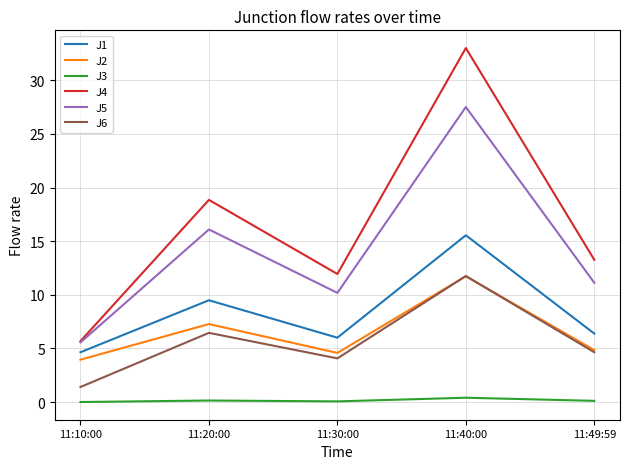

In J2, how many points are higher than both neighbors (excluding endpoints)?

2